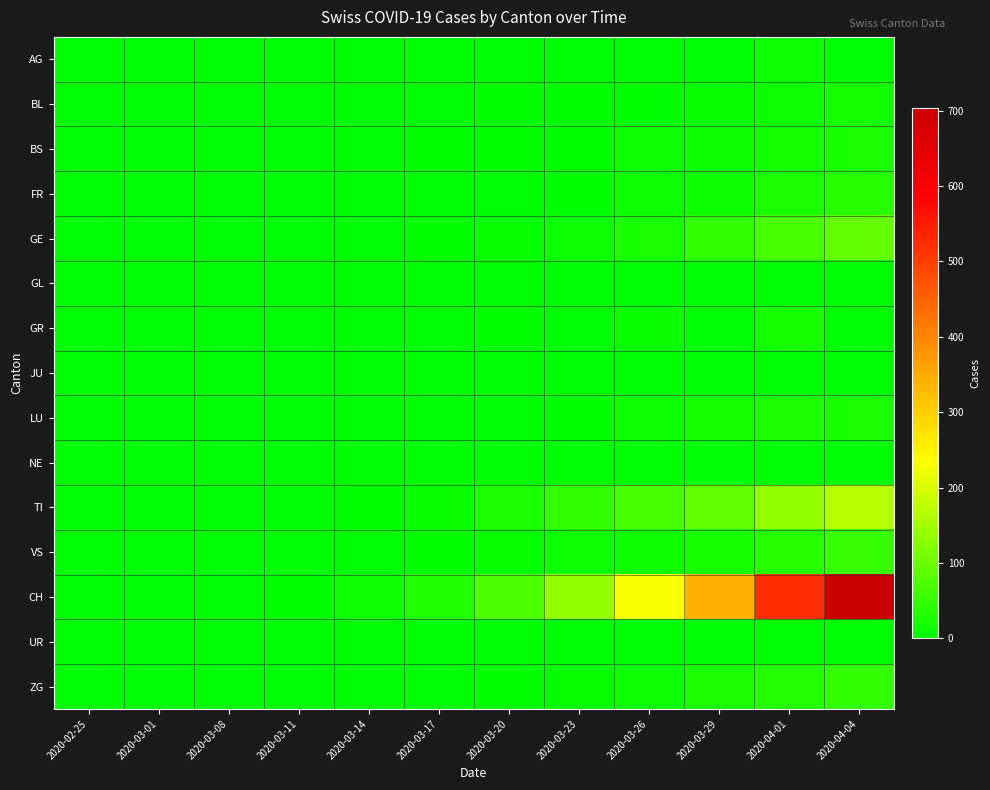

Reading left to right, list all the values displayed in this chart.

AG: 2020-02-25=0	2020-03-01=0	2020-03-08=0	2020-03-11=0	2020-03-14=0	2020-03-17=0	2020-03-20=1	2020-03-23=1	2020-03-26=2	2020-03-29=0	2020-04-01=11	2020-04-04=0
BL: 2020-02-25=0	2020-03-01=0	2020-03-08=1	2020-03-11=2	2020-03-14=2	2020-03-17=2	2020-03-20=3	2020-03-23=3	2020-03-26=5	2020-03-29=6	2020-04-01=11	2020-04-04=19
BS: 2020-02-25=0	2020-03-01=0	2020-03-08=0	2020-03-11=0	2020-03-14=1	2020-03-17=4	2020-03-20=4	2020-03-23=5	2020-03-26=12	2020-03-29=15	2020-04-01=18	2020-04-04=24
FR: 2020-02-25=0	2020-03-01=0	2020-03-08=0	2020-03-11=0	2020-03-14=0	2020-03-17=0	2020-03-20=1	2020-03-23=4	2020-03-26=11	2020-03-29=16	2020-04-01=23	2020-04-04=37
GE: 2020-02-25=0	2020-03-01=0	2020-03-08=0	2020-03-11=0	2020-03-14=0	2020-03-17=4	2020-03-20=8	2020-03-23=13	2020-03-26=23	2020-03-29=44	2020-04-01=68	2020-04-04=93
GL: 2020-02-25=0	2020-03-01=0	2020-03-08=0	2020-03-11=0	2020-03-14=0	2020-03-17=0	2020-03-20=0	2020-03-23=0	2020-03-26=0	2020-03-29=0	2020-04-01=2	2020-04-04=0
GR: 2020-02-25=0	2020-03-01=0	2020-03-08=0	2020-03-11=0	2020-03-14=0	2020-03-17=0	2020-03-20=3	2020-03-23=0	2020-03-26=9	2020-03-29=0	2020-04-01=21	2020-04-04=0
JU: 2020-02-25=0	2020-03-01=0	2020-03-08=0	2020-03-11=0	2020-03-14=0	2020-03-17=1	2020-03-20=0	2020-03-23=1	2020-03-26=0	2020-03-29=0	2020-04-01=0	2020-04-04=0
LU: 2020-02-25=0	2020-03-01=0	2020-03-08=0	2020-03-11=0	2020-03-14=0	2020-03-17=0	2020-03-20=0	2020-03-23=5	2020-03-26=11	2020-03-29=17	2020-04-01=23	2020-04-04=24
NE: 2020-02-25=0	2020-03-01=0	2020-03-08=0	2020-03-11=0	2020-03-14=0	2020-03-17=0	2020-03-20=0	2020-03-23=1	2020-03-26=1	2020-03-29=2	2020-04-01=0	2020-04-04=0
TI: 2020-02-25=0	2020-03-01=0	2020-03-08=0	2020-03-11=0	2020-03-14=3	2020-03-17=10	2020-03-20=22	2020-03-23=48	2020-03-26=67	2020-03-29=93	2020-04-01=132	2020-04-04=165
VS: 2020-02-25=0	2020-03-01=0	2020-03-08=0	2020-03-11=0	2020-03-14=1	2020-03-17=3	2020-03-20=6	2020-03-23=12	2020-03-26=15	2020-03-29=21	2020-04-01=37	2020-04-04=51
CH: 2020-02-25=0	2020-03-01=0	2020-03-08=2	2020-03-11=5	2020-03-14=11	2020-03-17=31	2020-03-20=69	2020-03-23=137	2020-03-26=232	2020-03-29=342	2020-04-01=524	2020-04-04=704
UR: 2020-02-25=0	2020-03-01=0	2020-03-08=0	2020-03-11=0	2020-03-14=0	2020-03-17=0	2020-03-20=0	2020-03-23=0	2020-03-26=0	2020-03-29=0	2020-04-01=1	2020-04-04=2
ZG: 2020-02-25=0	2020-03-01=0	2020-03-08=0	2020-03-11=0	2020-03-14=0	2020-03-17=1	2020-03-20=4	2020-03-23=6	2020-03-26=13	2020-03-29=22	2020-04-01=35	2020-04-04=48